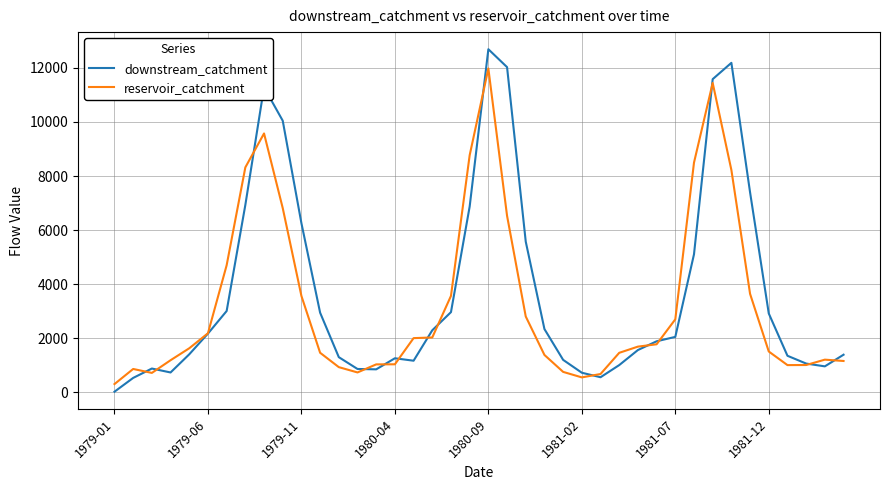

How many distinct data groups are displayed?

2